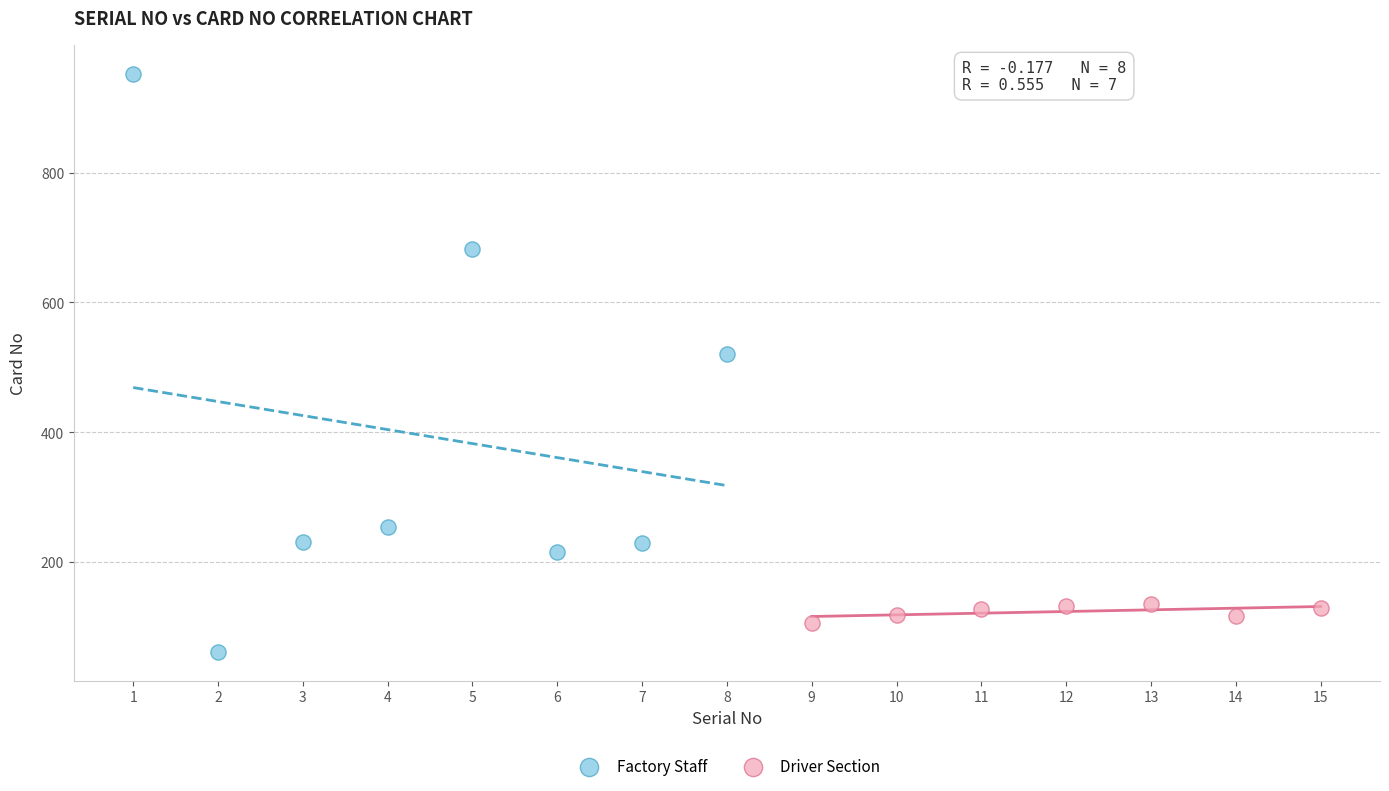

Which series has the largest Y range (max minus min)?

Factory Staff